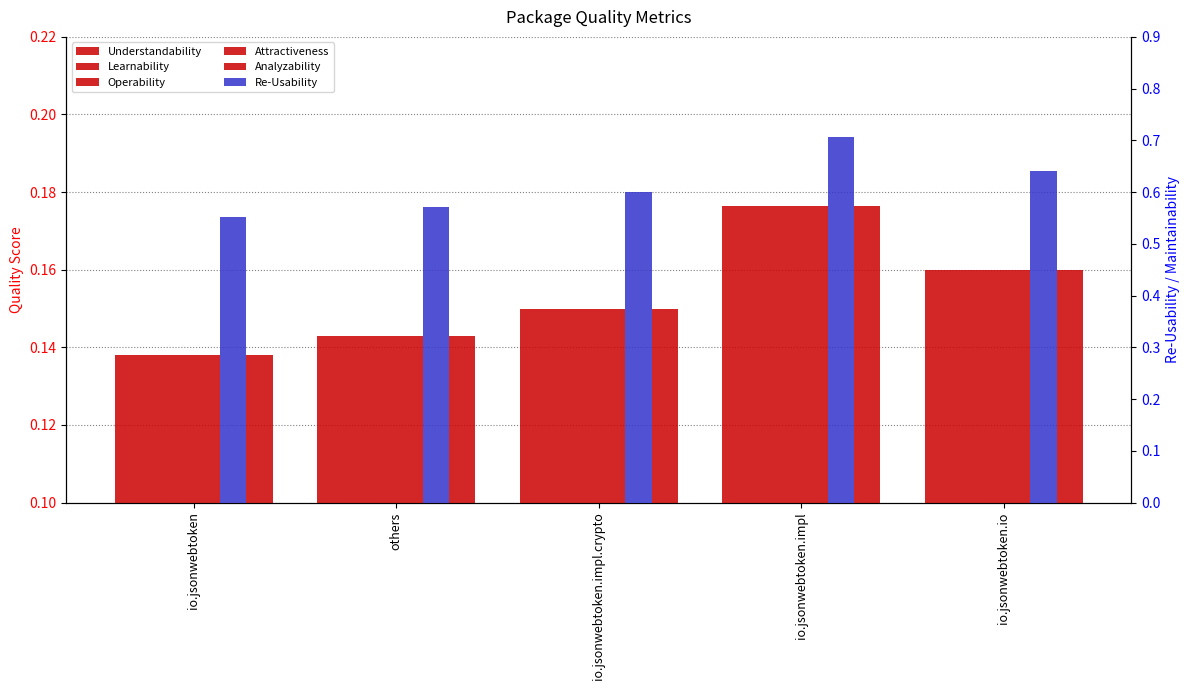

What is the value of the Learnability bar at the 1st from the left?

0.1